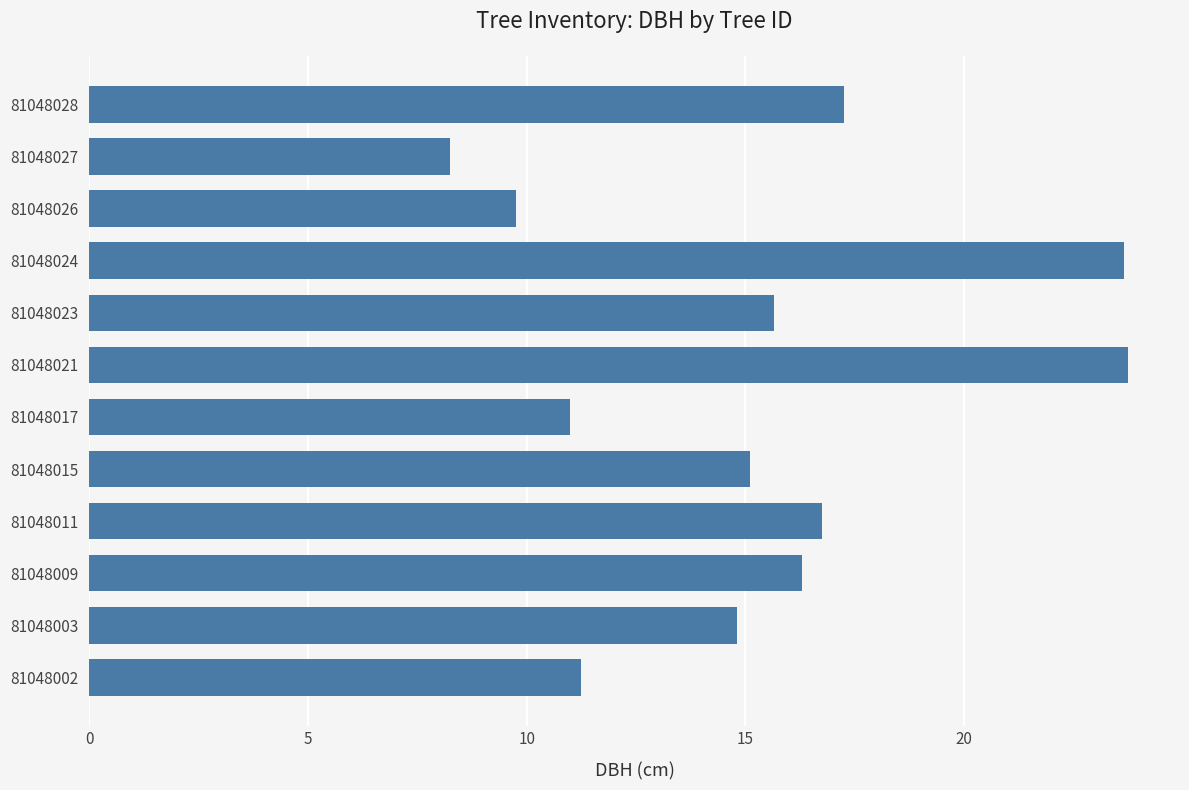

What is the ratio of the value at 81048027 to the value at 81048015?

0.5